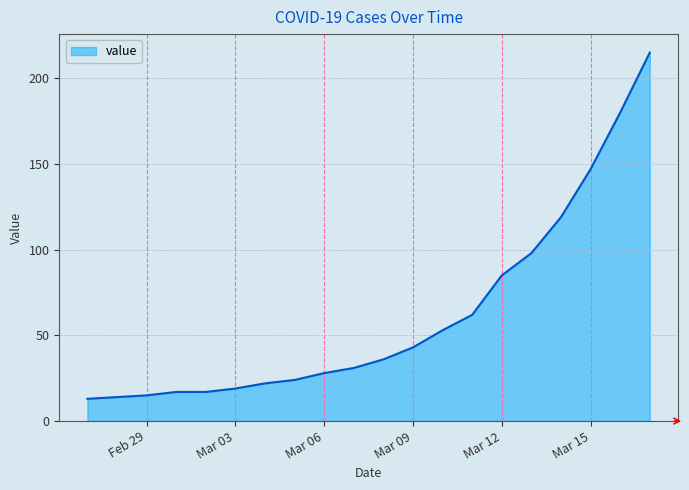

Reading left to right, list all the values displayed in this chart.

13	14	15	17	17	19	22	24	28	31	36	43	53	62	85	98	119	147	180	215